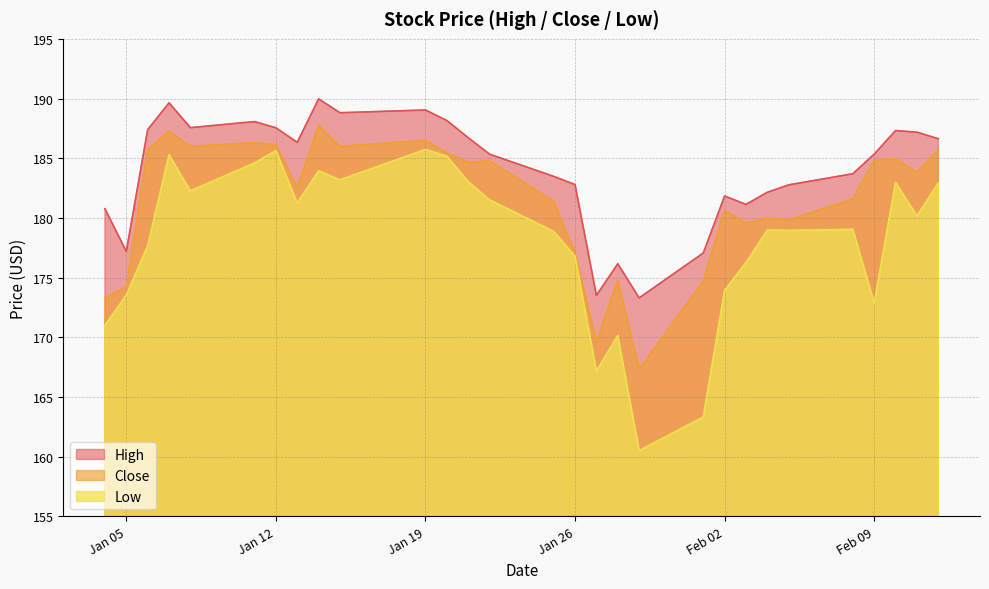

The value of High at 2021-01-29 is 80.6. True or false?

False